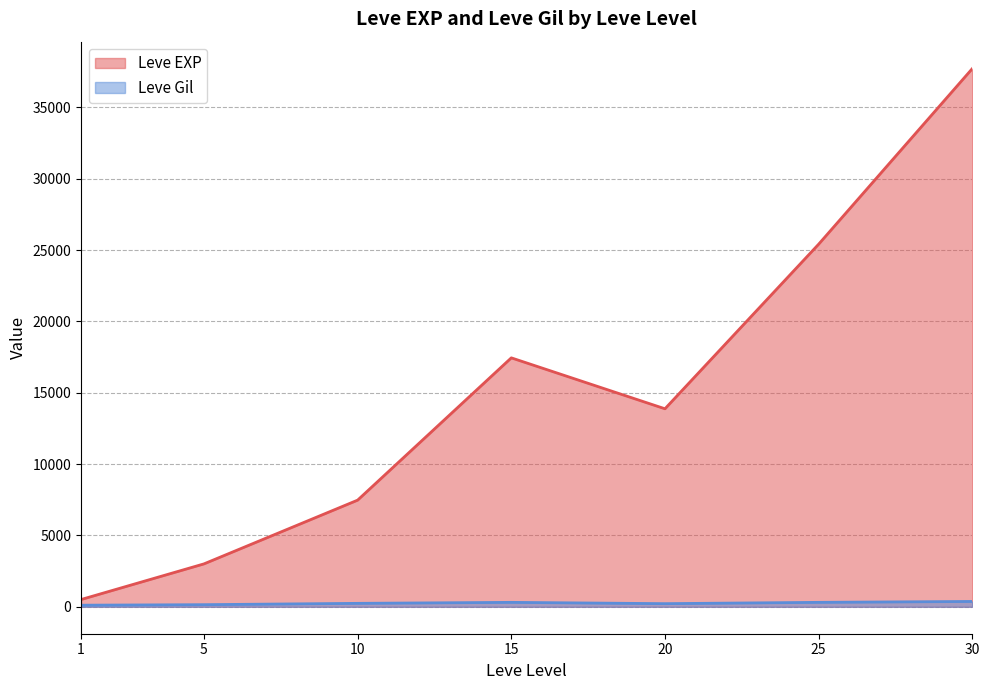

How many categories are shown in the chart?

7